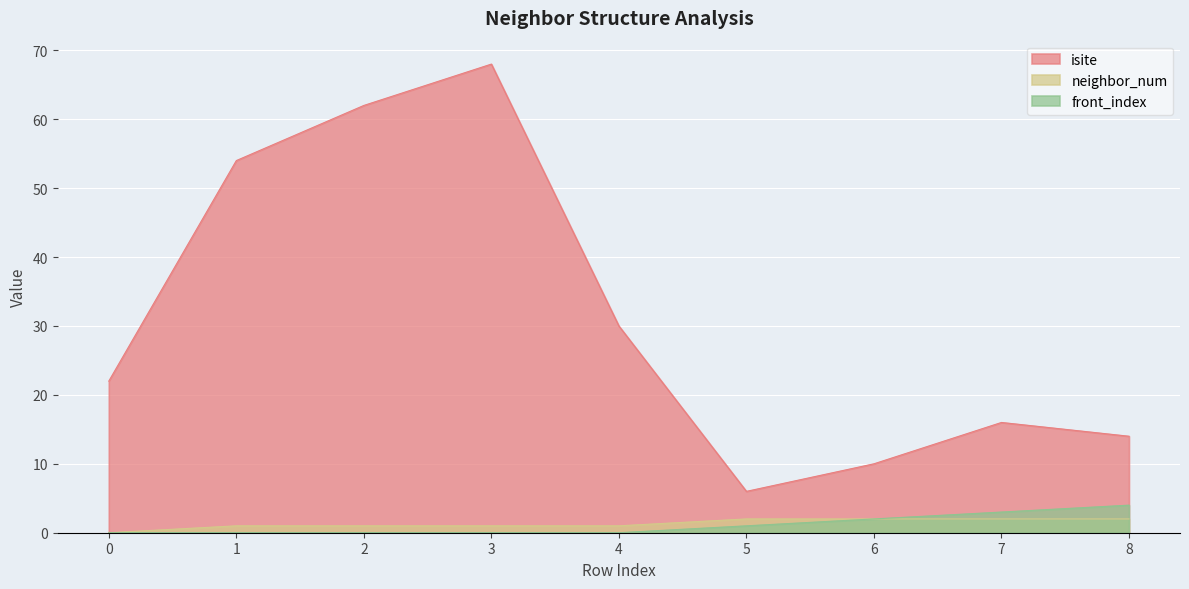

Reading right to left, list all the values displayed in this chart.

isite: 8=14	7=16	6=10	5=6	4=30	3=68	2=62	1=54	0=22
neighbor_num: 8=2	7=2	6=2	5=2	4=1	3=1	2=1	1=1	0=0
front_index: 8=4	7=3	6=2	5=1	4=0	3=0	2=0	1=0	0=0